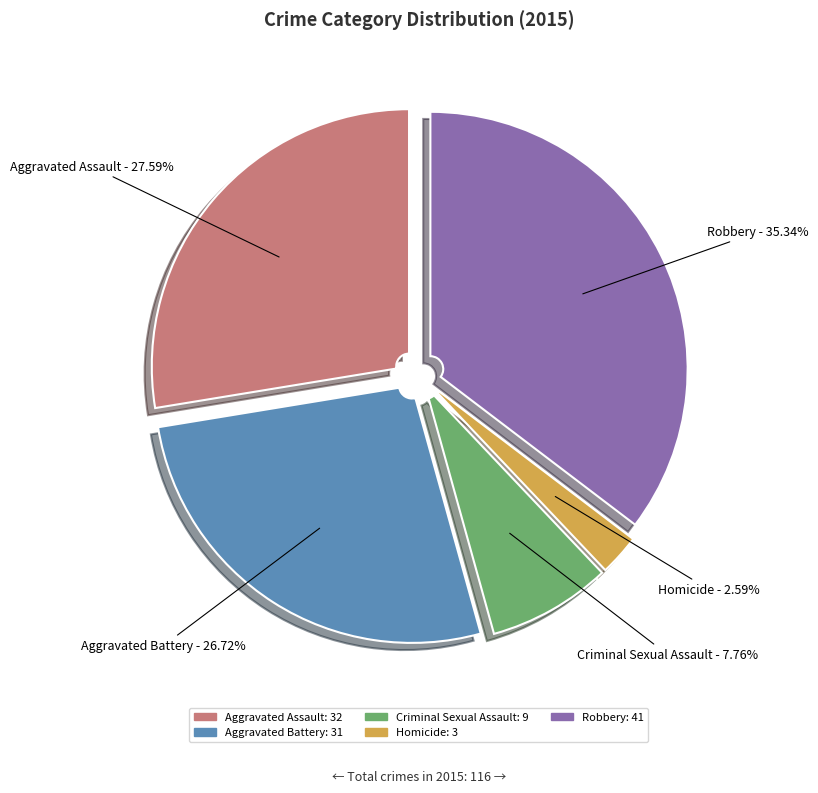

What percentage is the Homicide slice, to the nearest percent?

3%